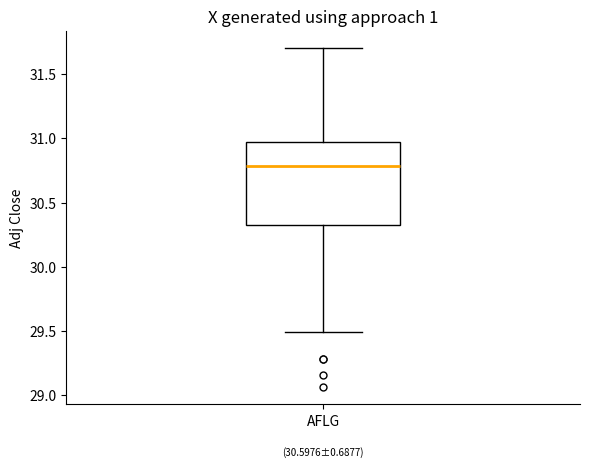

Transcribe this box plot: give where the median line is, the range the box spans, and where the two whiskers end, as read against the y-axis. The values are not printed on the chart, so give them approximately, as read against the axis.

median 30.80, box 30.35 to 30.95, whiskers 29.50 to 31.70